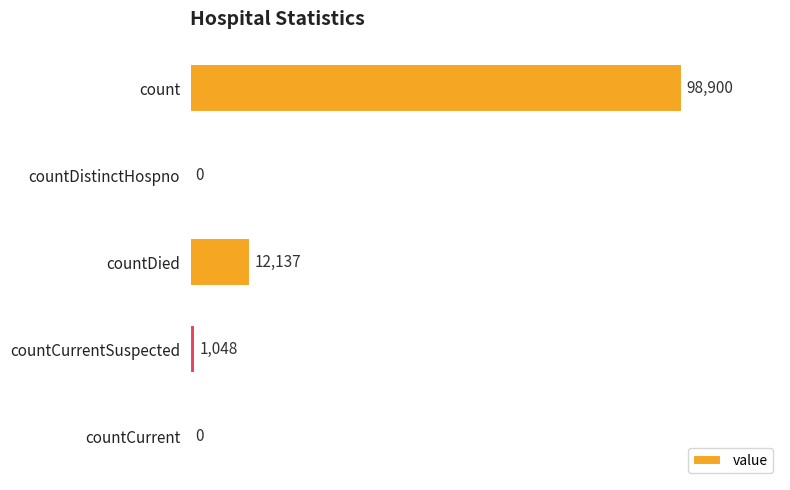

What is the greatest value displayed?

98900